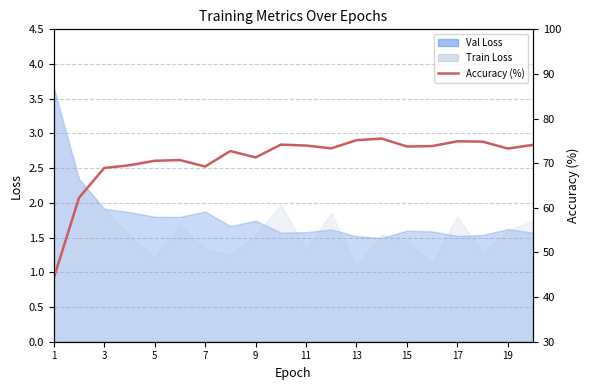

Count the number of categories in the chart.

20